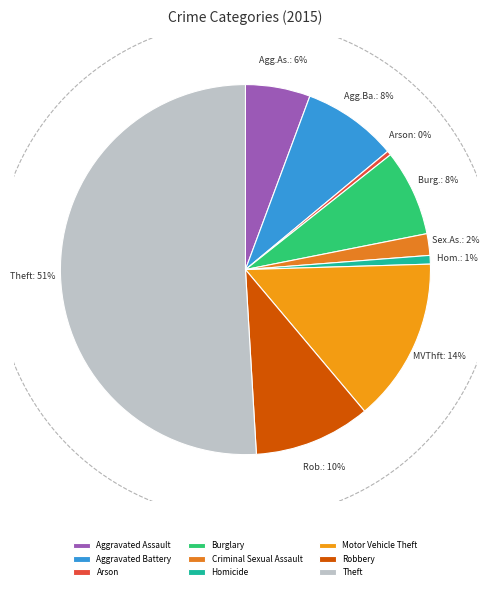

How many segments does this pie chart have?

9